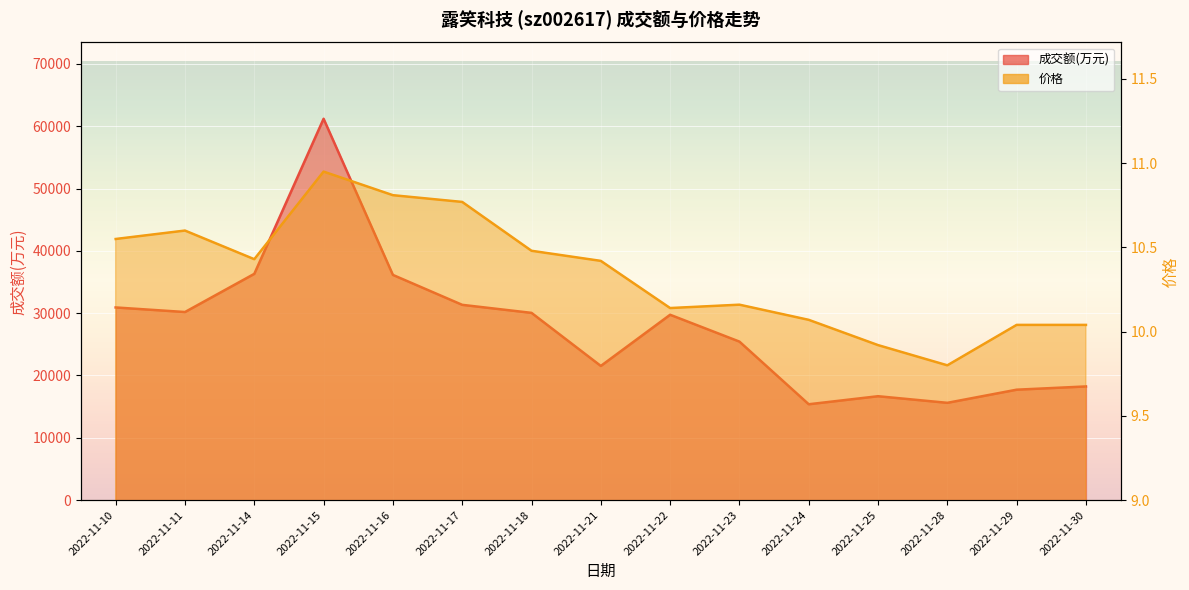

What is the sum of the 价格 values at 2022-11-23 and 2022-11-14?

20.6